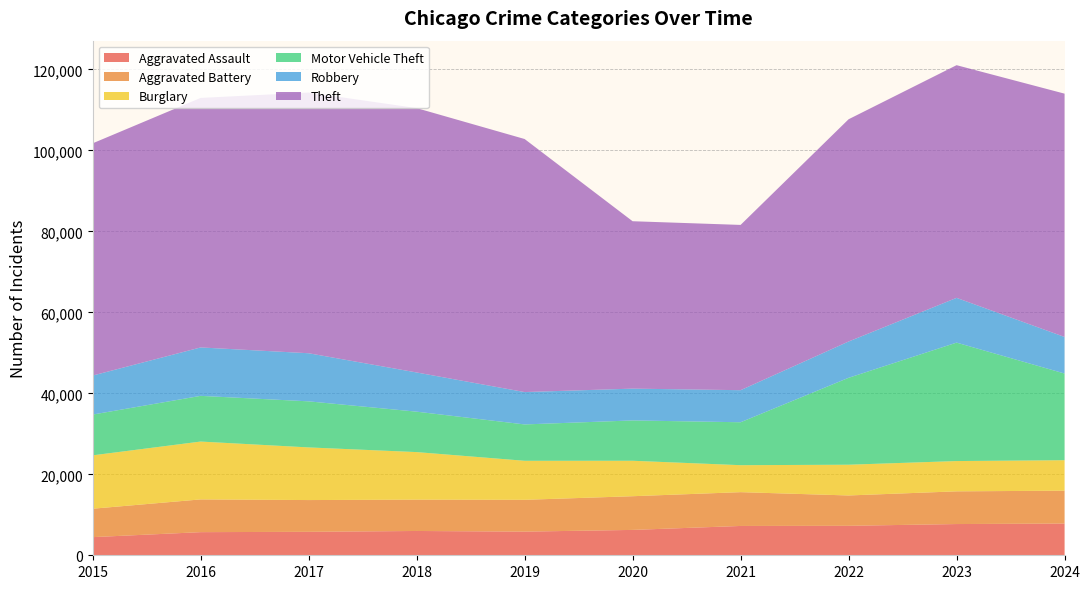

Reading left to right, extract all data points from this chart.

Aggravated Assault: 4480	5713	5793	6002	5841	6265	7242	7280	7712	7836
Aggravated Battery: 7019	8085	7845	7735	7858	8321	8347	7492	8078	8117
Burglary: 13184	14289	13001	11747	9638	8758	6661	7593	7481	7530
Motor Vehicle Theft: 10068	11285	11380	9985	8978	9959	10605	21466	29251	21406
Robbery: 9638	11960	11880	9681	7995	7855	7919	8963	11054	9030
Theft: 57352	61623	64386	65290	62497	41343	40818	54889	57468	60090